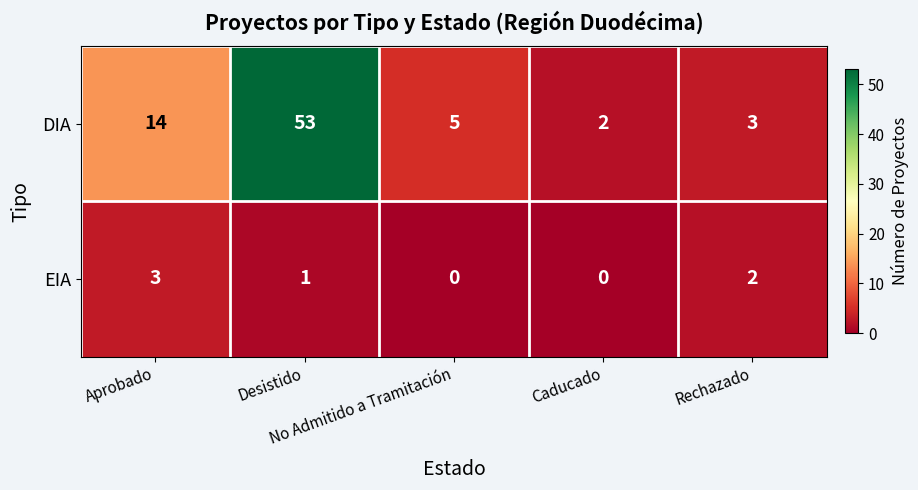

Between Aprobado and Rechazado, which series saw the biggest shift?

DIA